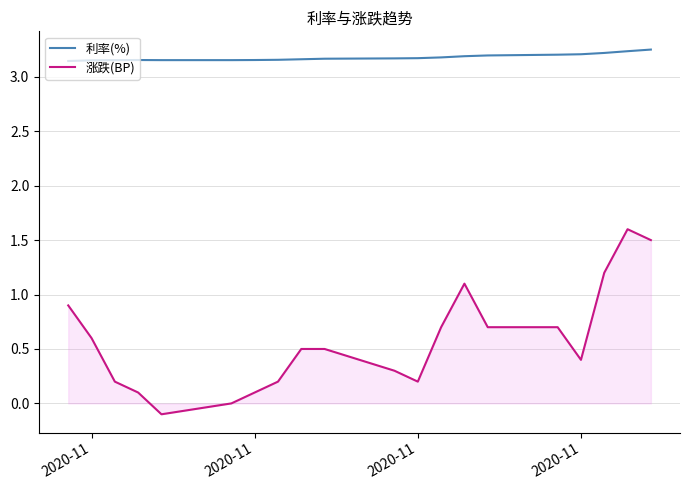

List the series in order of their overall mean, lowest first.

涨跌(BP), 利率(%)